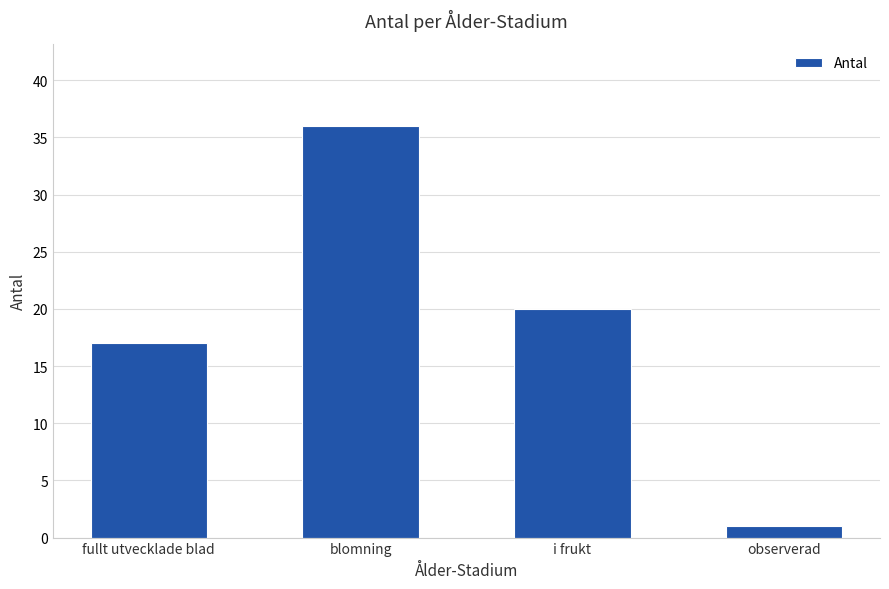

What position from the right is fullt utvecklade blad?

4